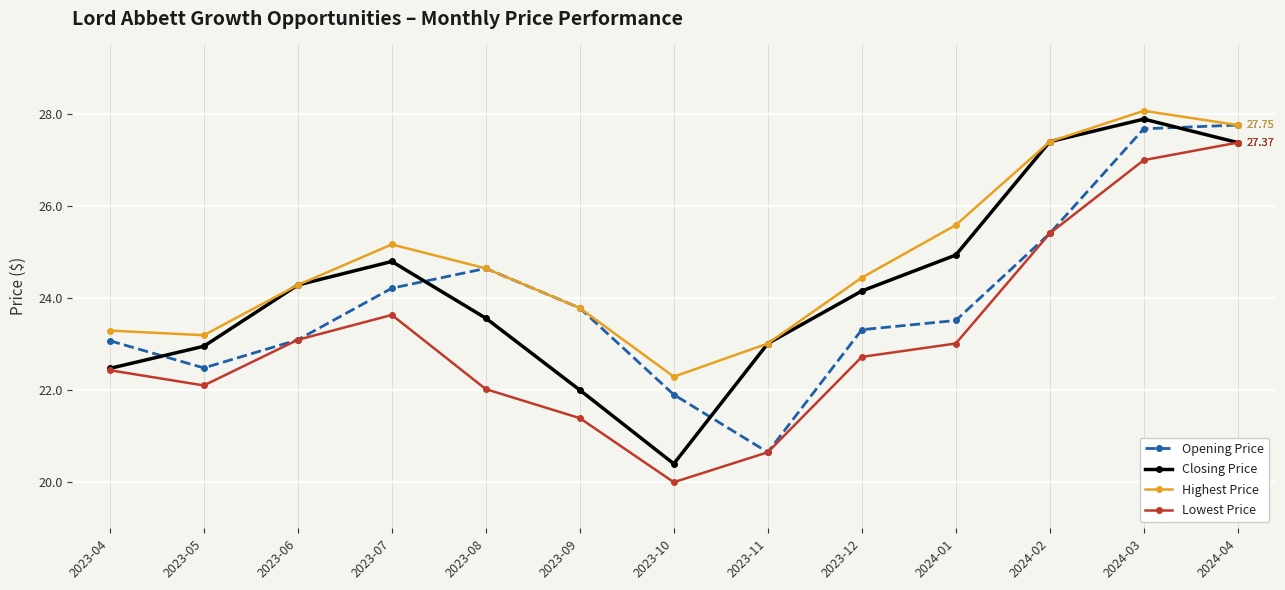

The Closing Price series shows 27.4 at 2024-04. True or false?

True